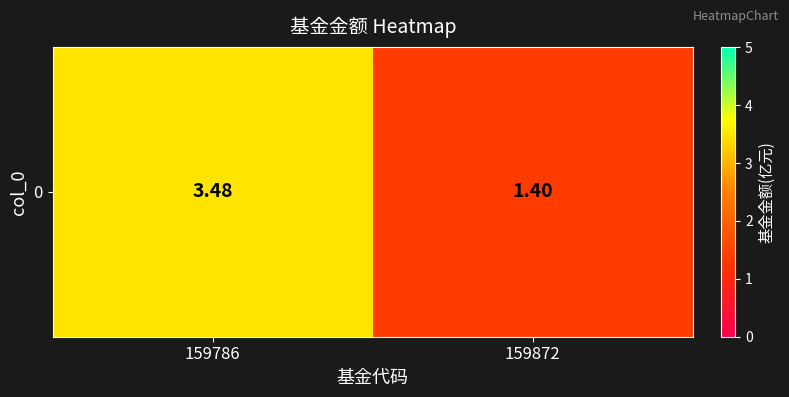

How many values are between 1 and 3?

1